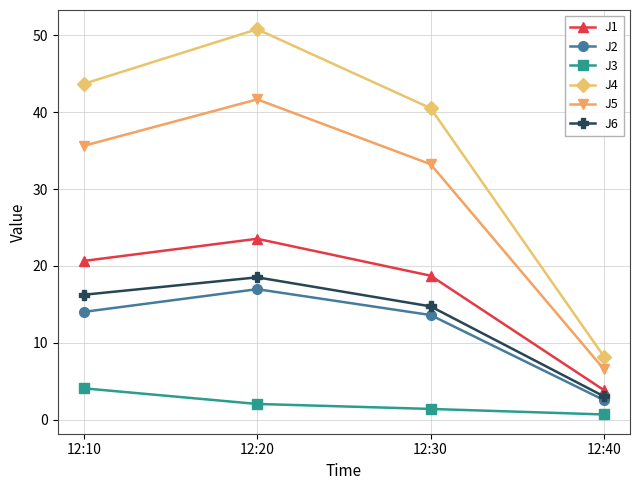

Rank the series by their maximum value, from lowest to highest.

J3, J2, J6, J1, J5, J4